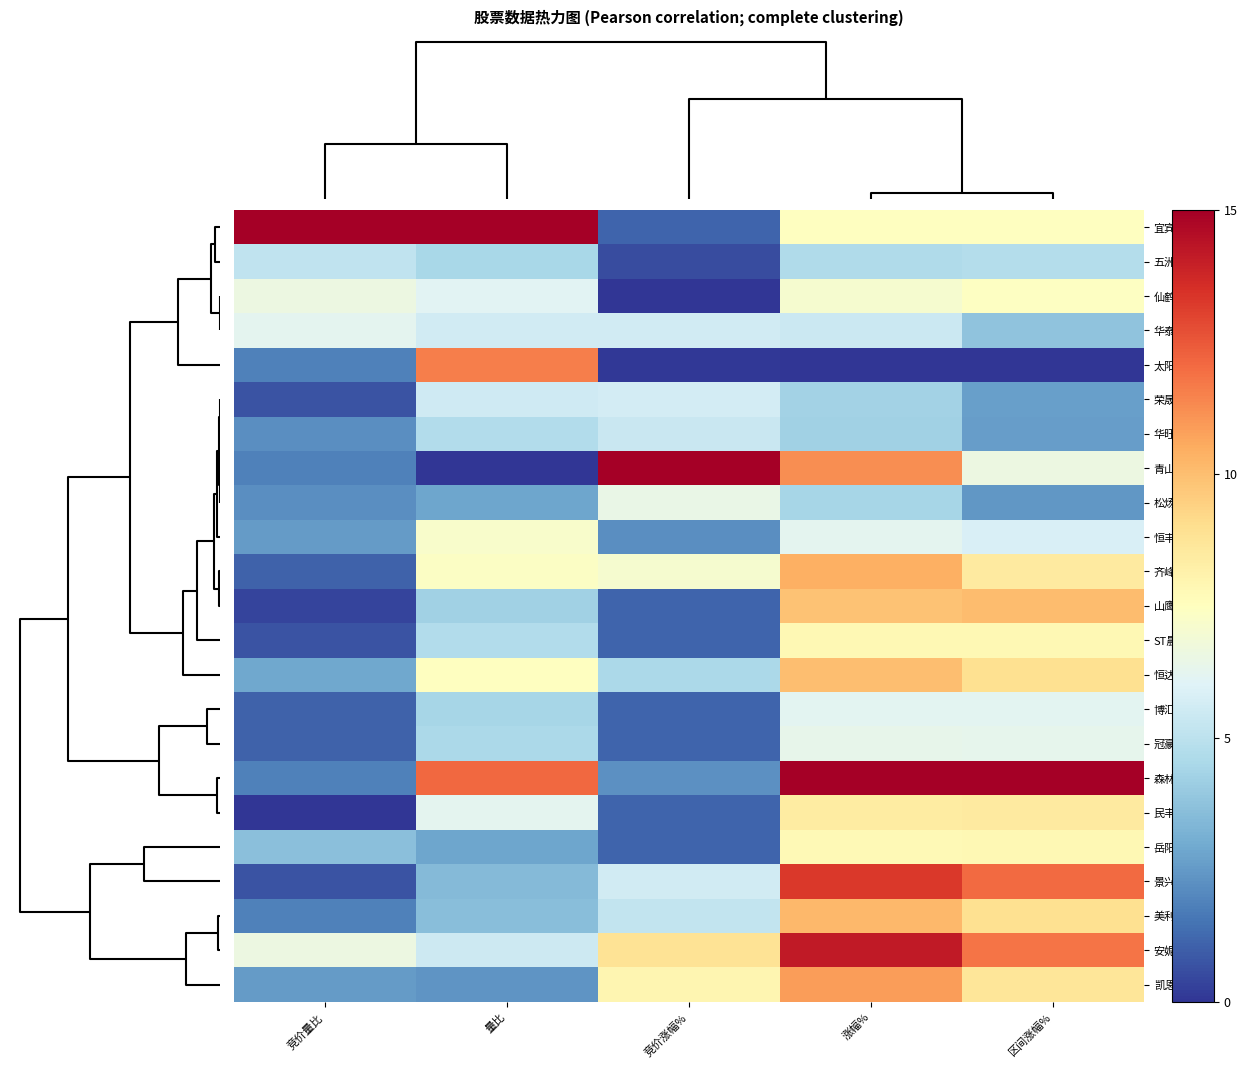

Between 竞价量比 and 区间涨幅%, which series saw the biggest shift?

森林包装